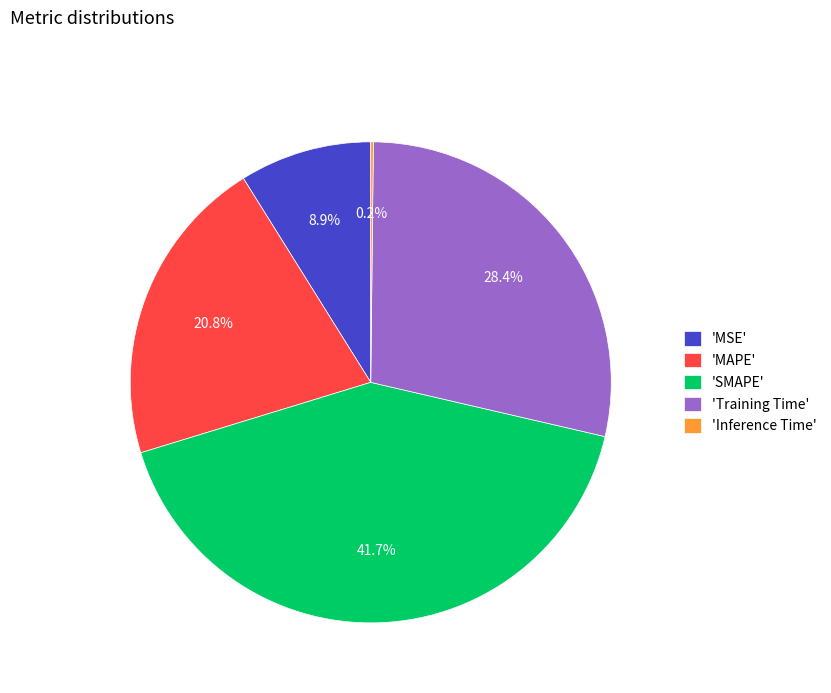

Is there a majority slice in this chart?

No